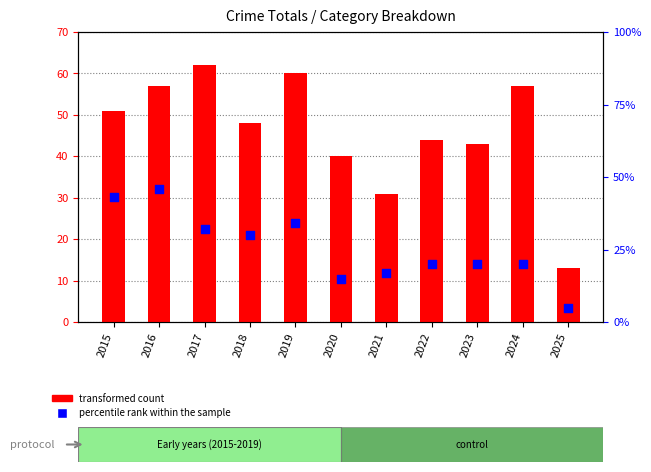

At how many categories does at least one series exceed 10?

11